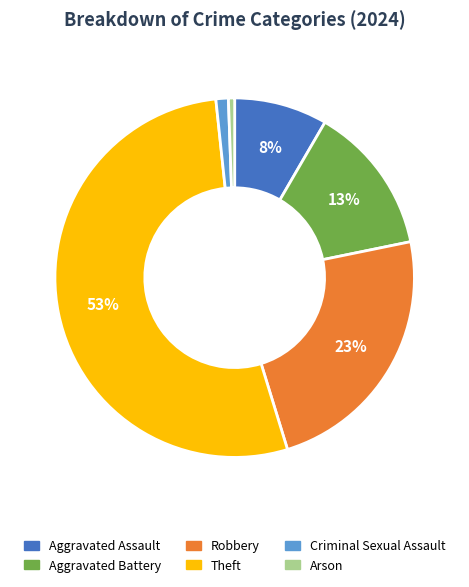

Which slice is the largest?

Theft